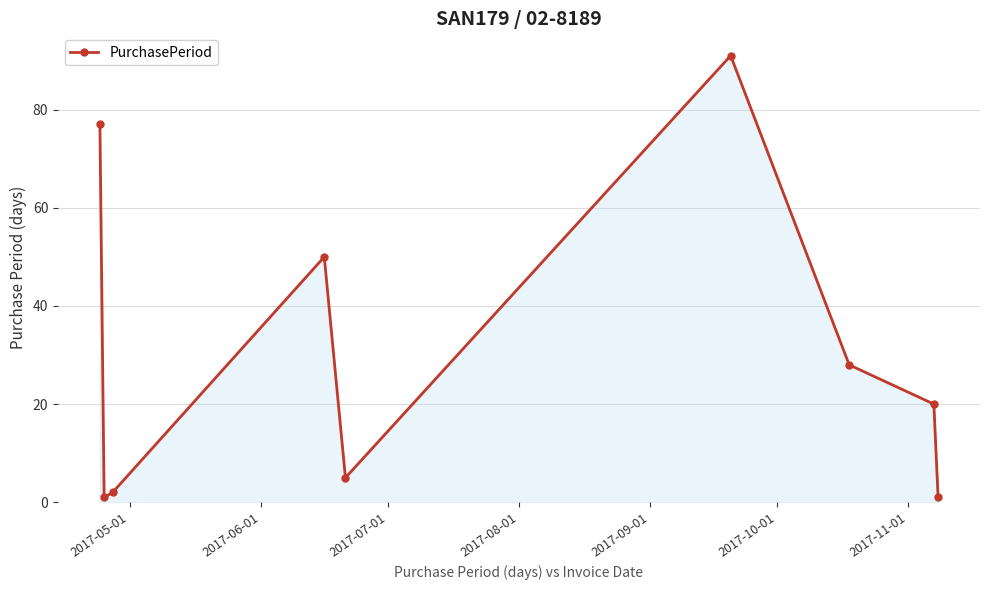

What is the greatest value displayed?

91